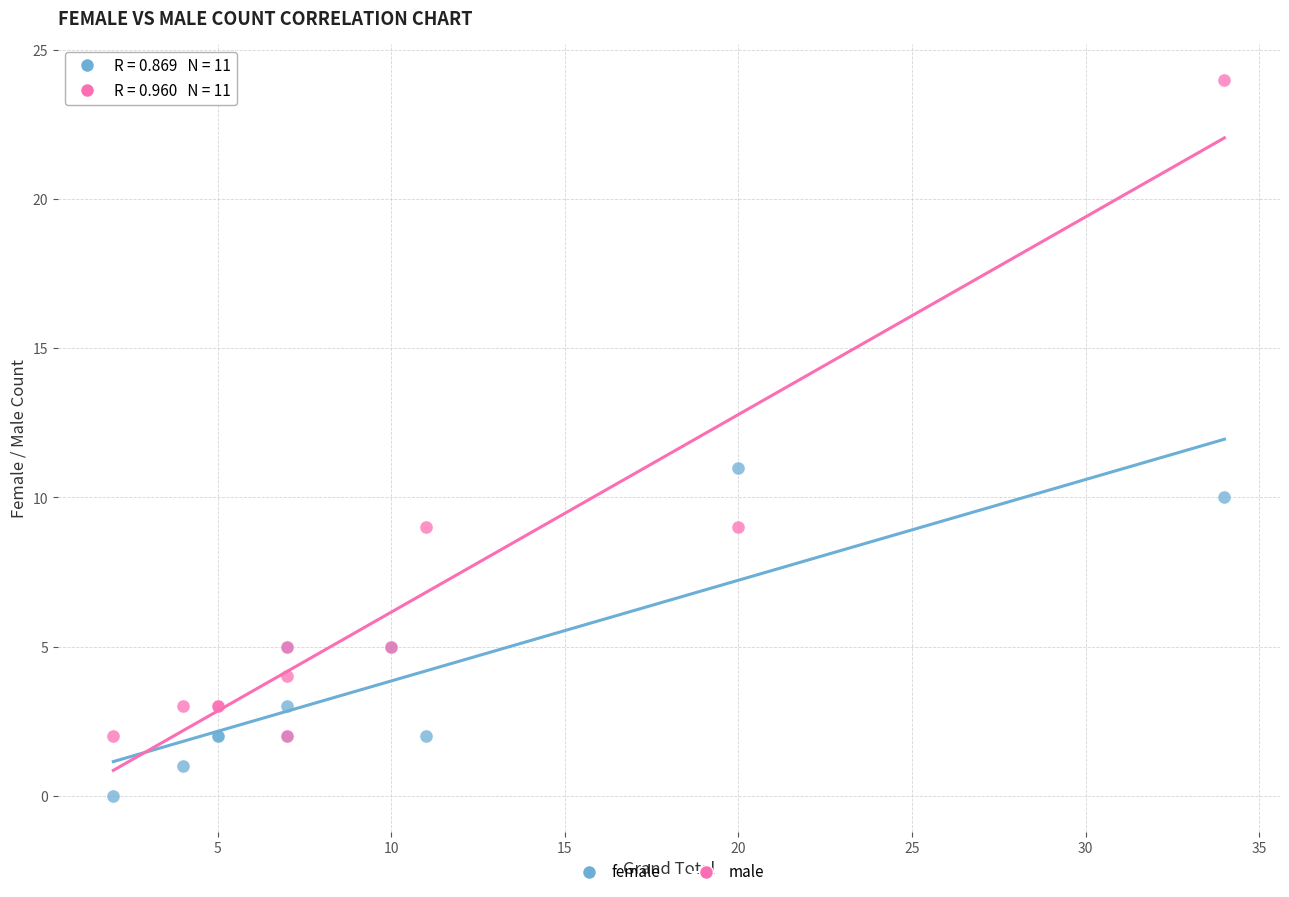

Across all series, what Y value is closest to 12?

11